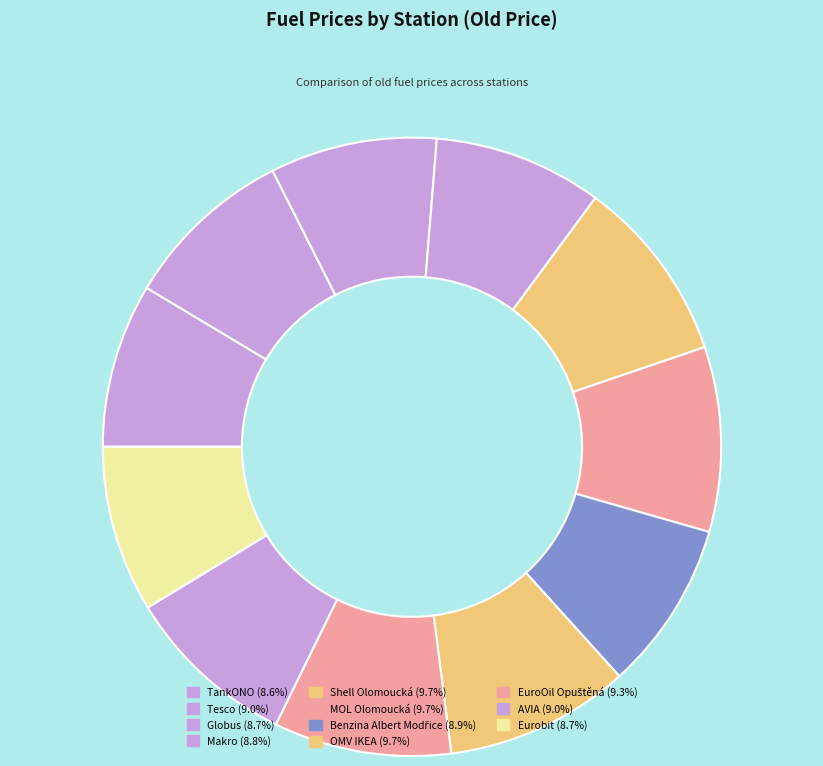

True or false: Makro accounts for 9% of the total.

True